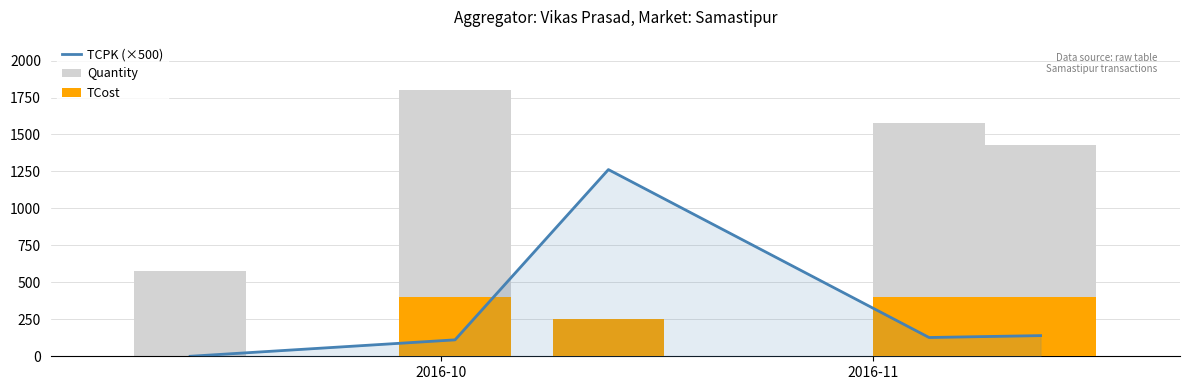

What are all the series names shown in the legend?

TCPK (×500), Quantity, TCost